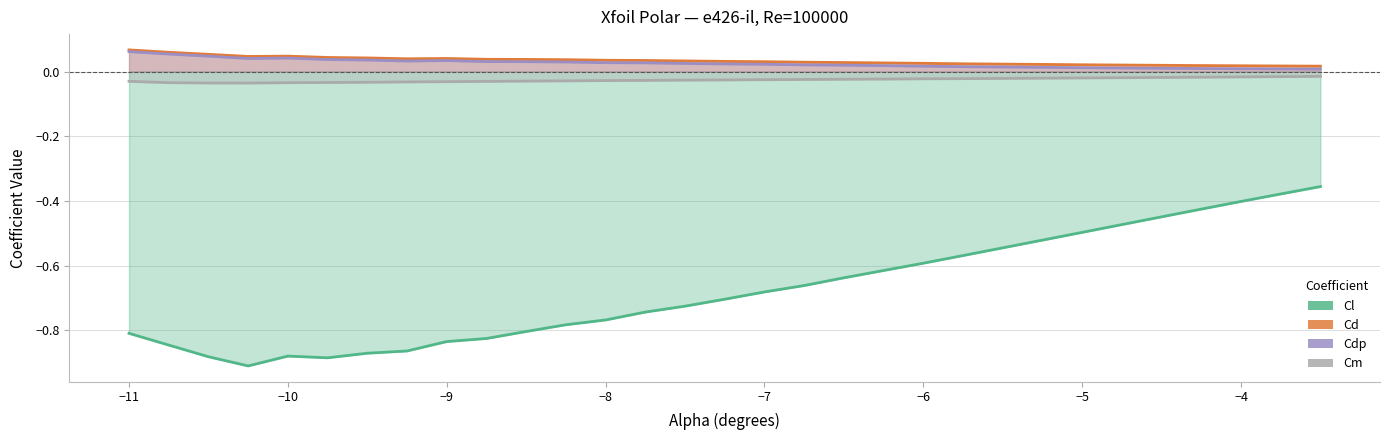

What is the minimum value shown in the chart?

-0.9